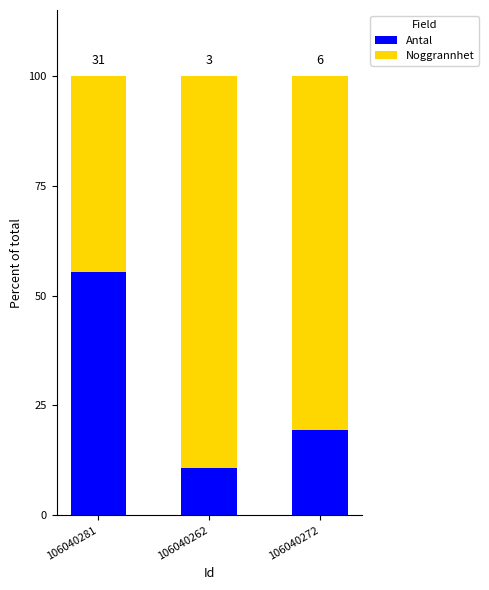

What is the value of the Antal bar at the 2nd from the left?

10.7